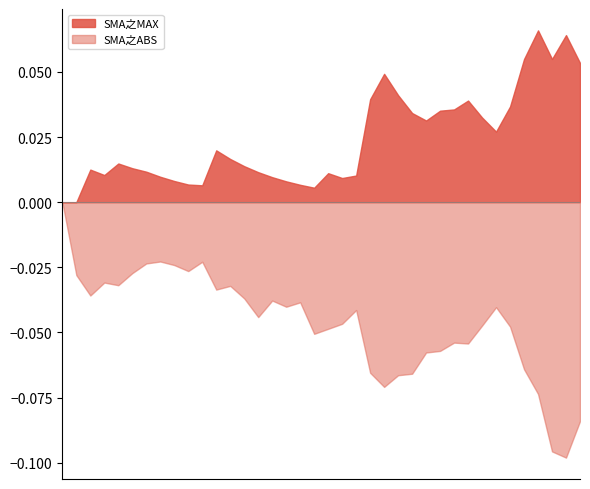

Does the chart have visible grid lines?

No